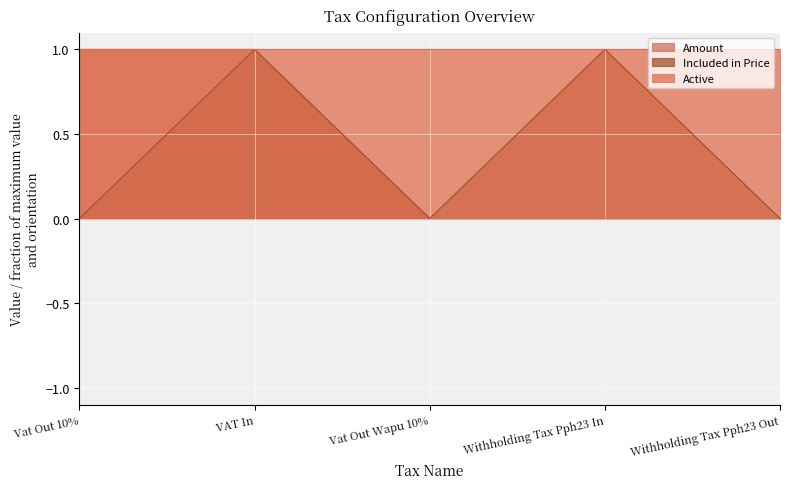

True or false: Included in Price and Amount cross at least once.

False